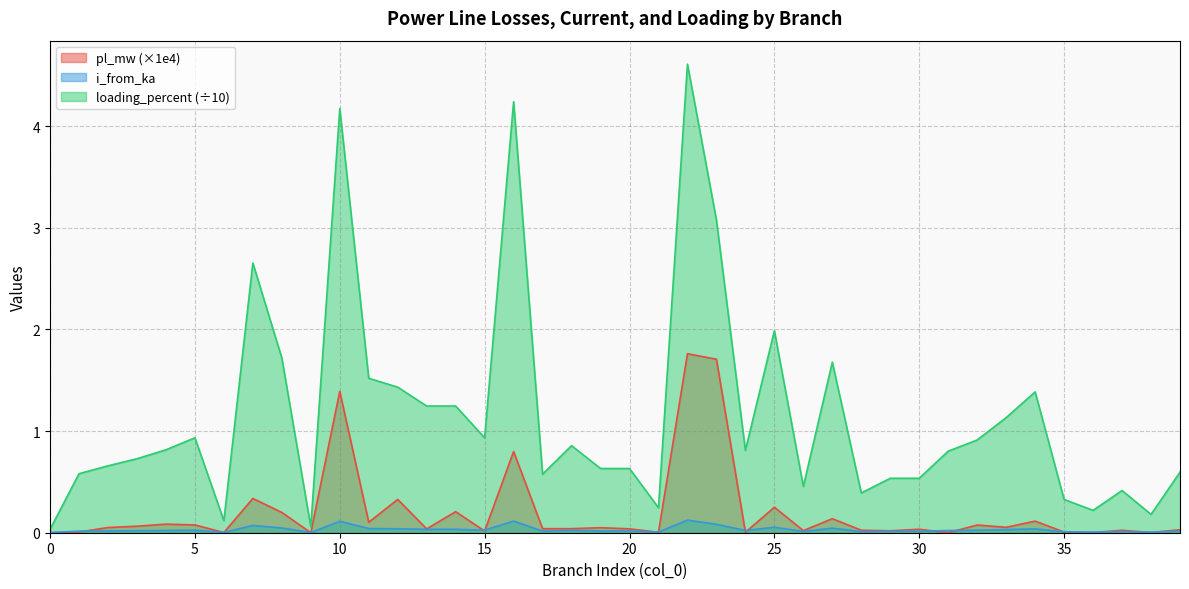

True or false: loading_percent has a value of 1.2 at 4.

False